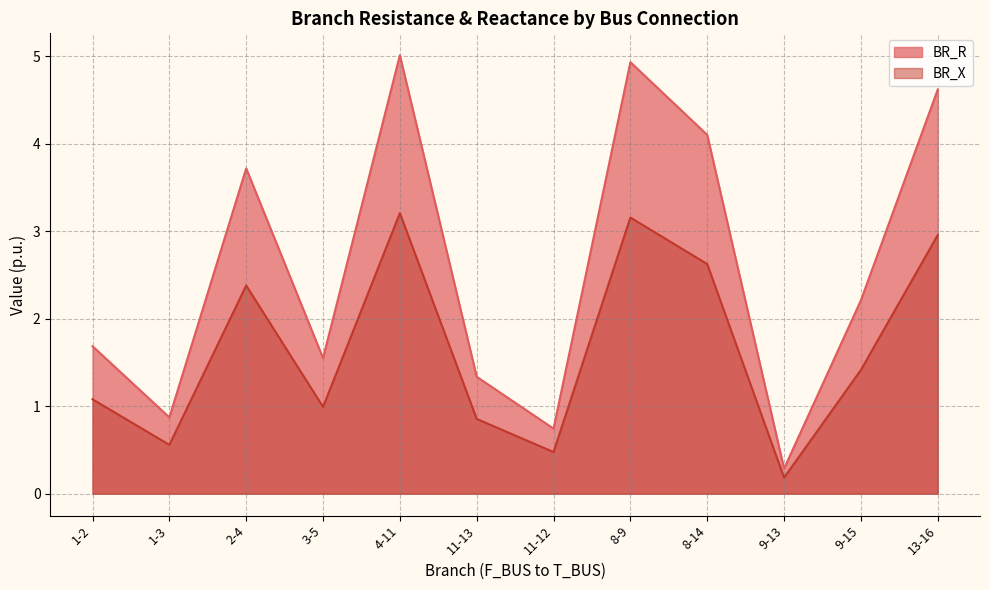

True or false: BR_X and BR_R cross at least once.

False